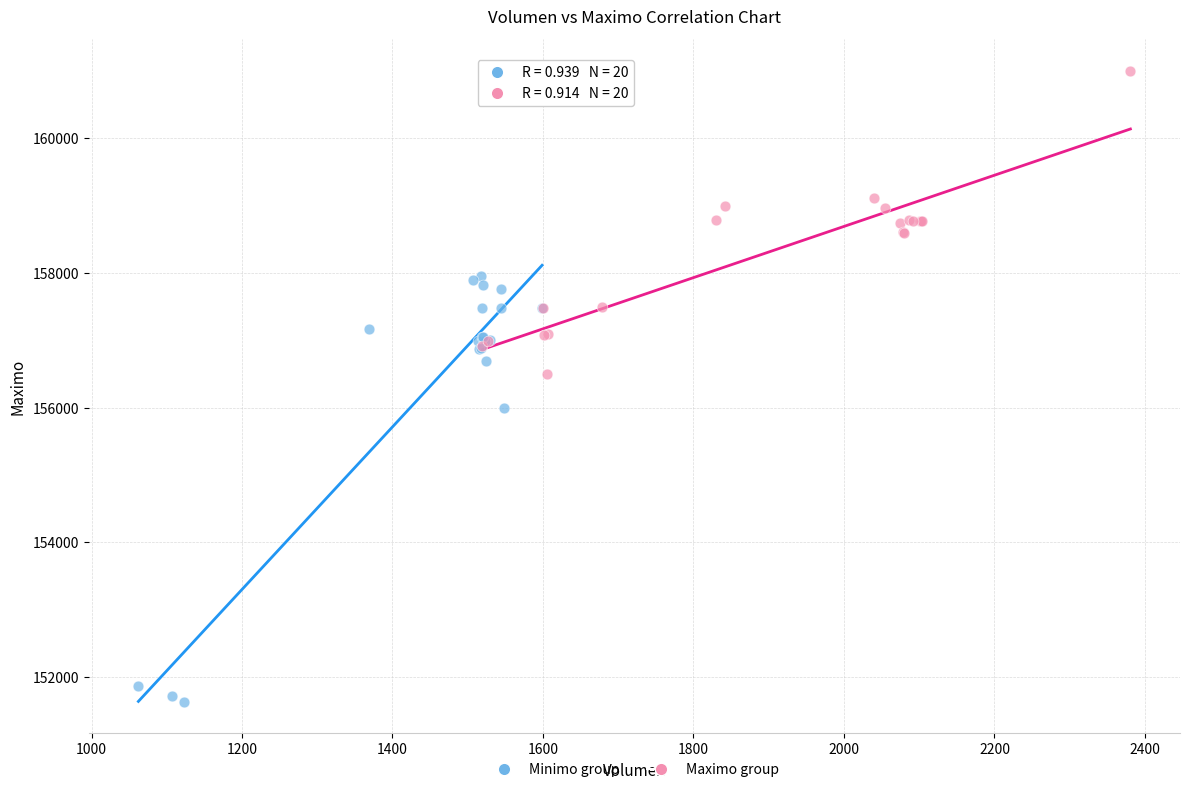

Which series reaches the maximum Y coordinate?

Maximo group